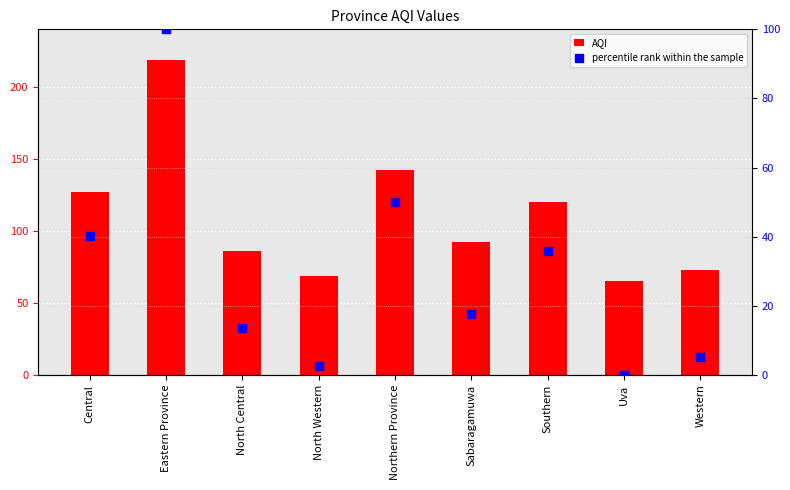

Which series has the largest Y range (max minus min)?

AQI